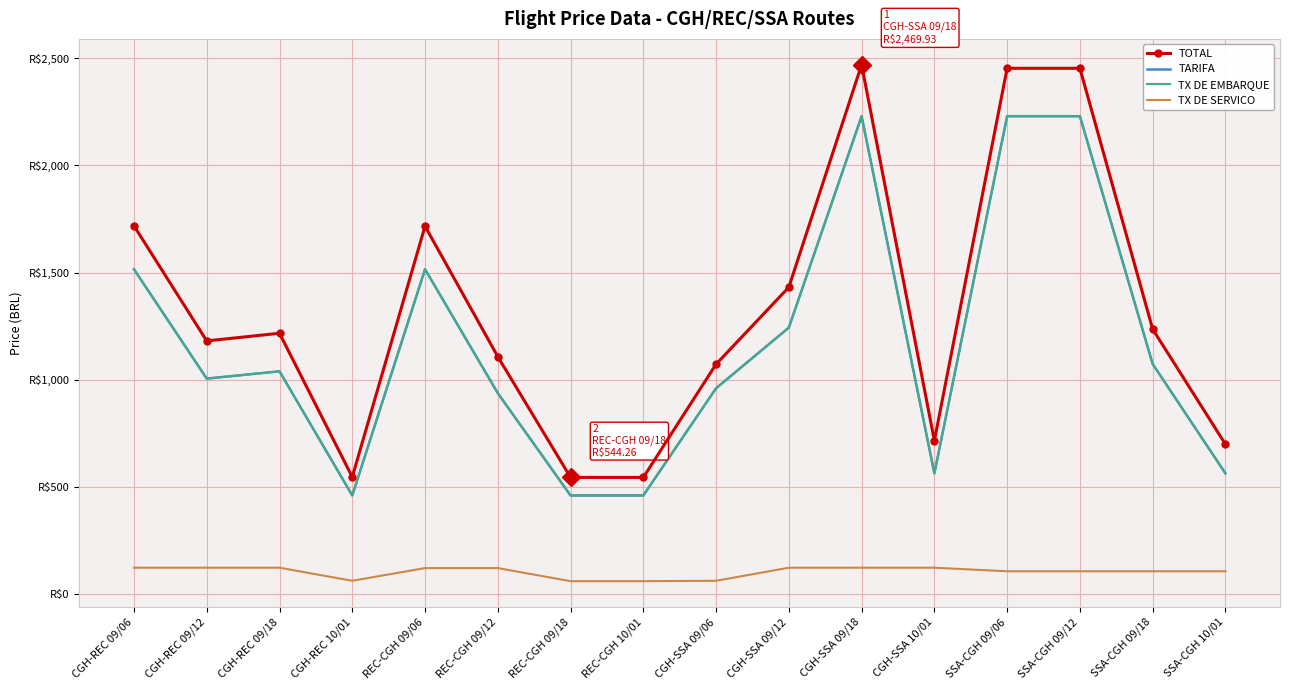

Is the value of TX DE EMBARQUE at REC-CGH 09/18 greater than the value of TX DE SERVICO at CGH-REC 09/12?

Yes